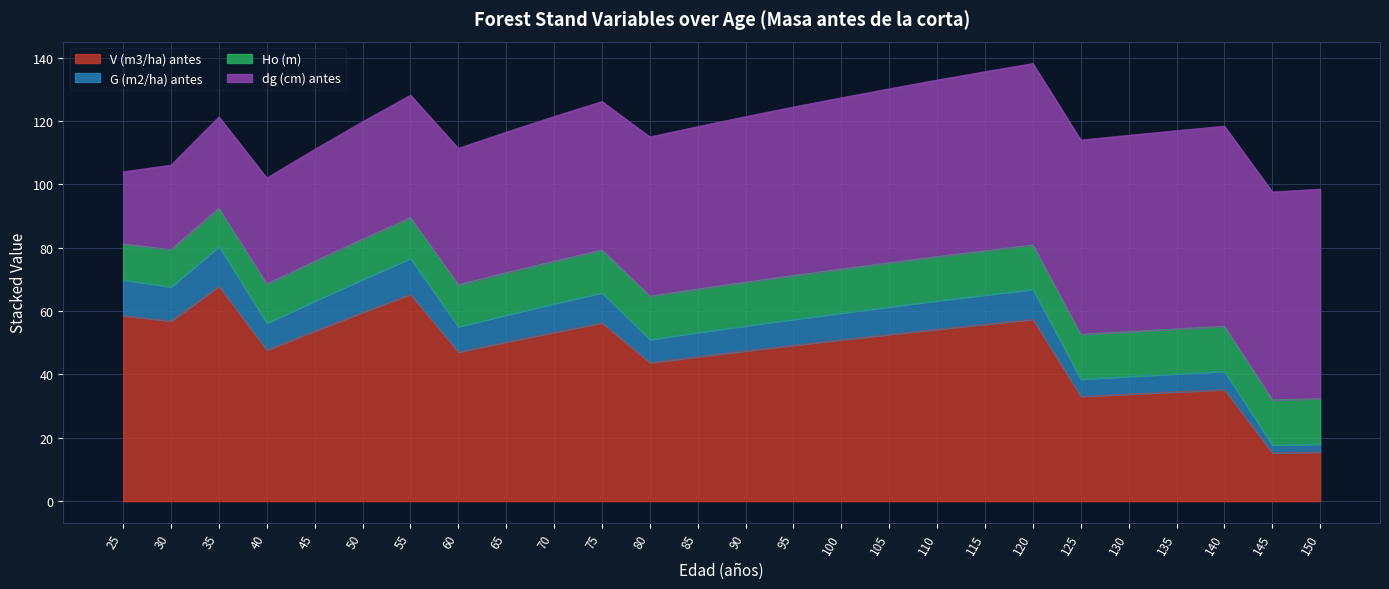

True or false: G (m2/ha) antes and V (m3/ha) antes intersect in this chart.

False